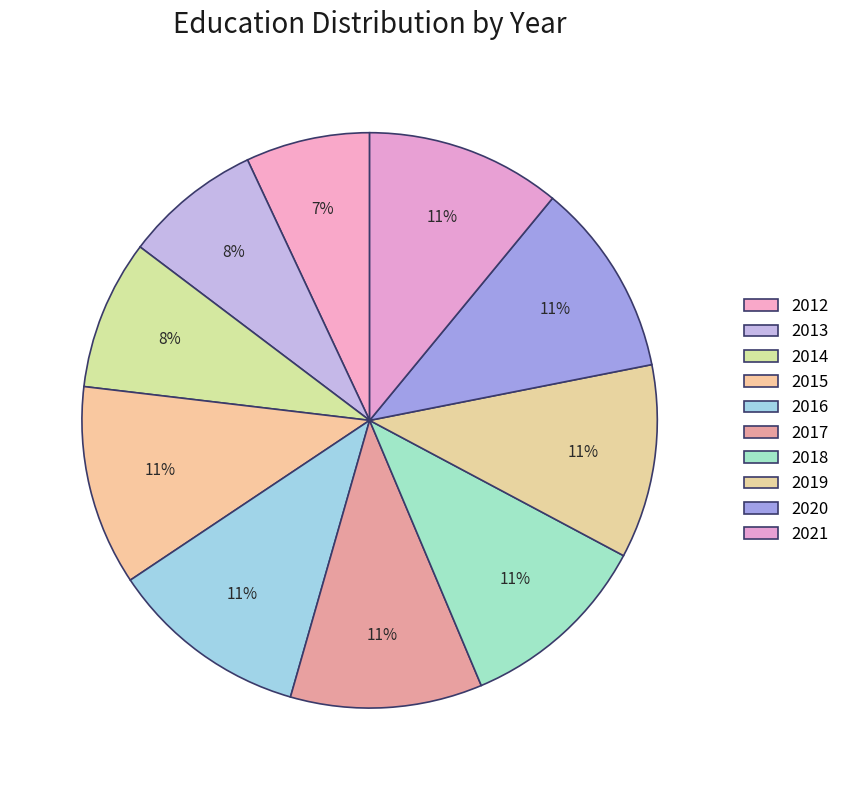

To the nearest percent, what portion does 2020 represent?

11%